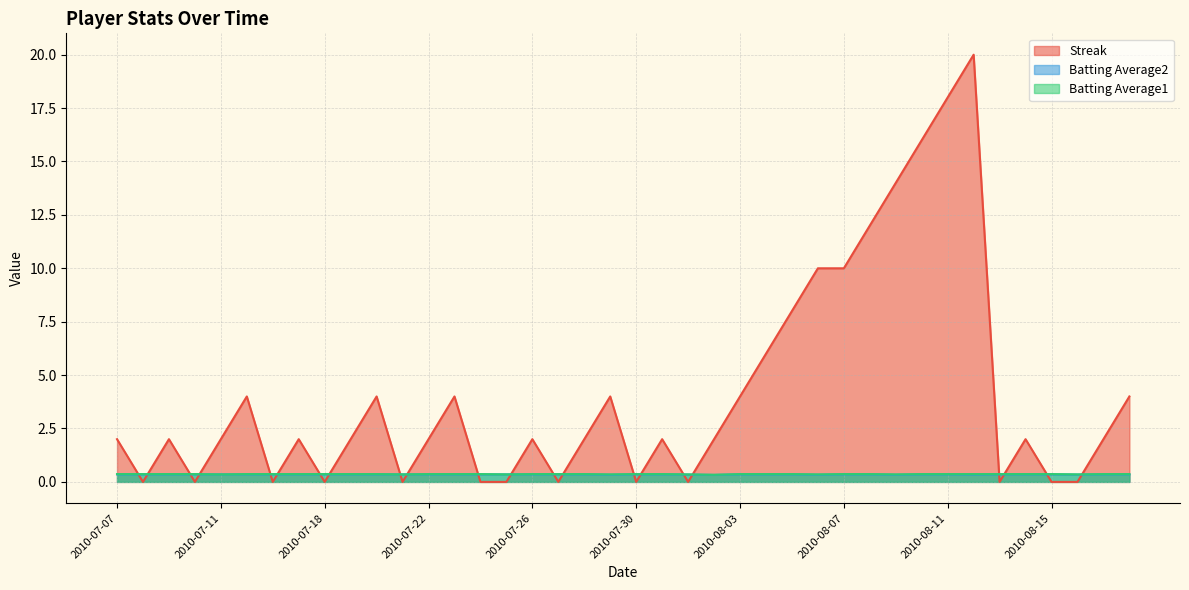

True or false: Batting Average2 and Batting Average1 cross at least once.

False